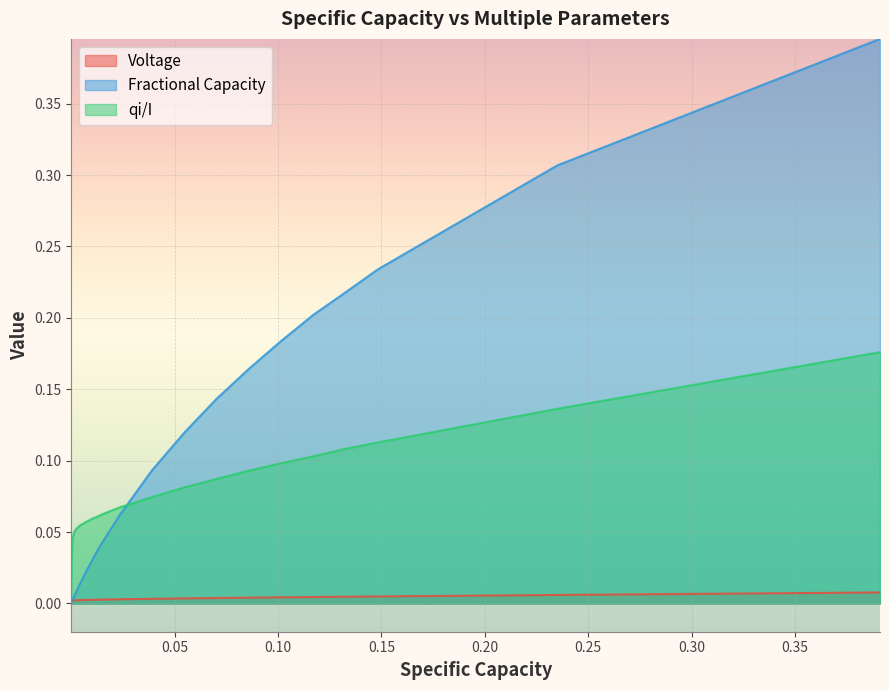

Rank the series by their maximum value, from lowest to highest.

Voltage, qi/I, Fractional Capacity